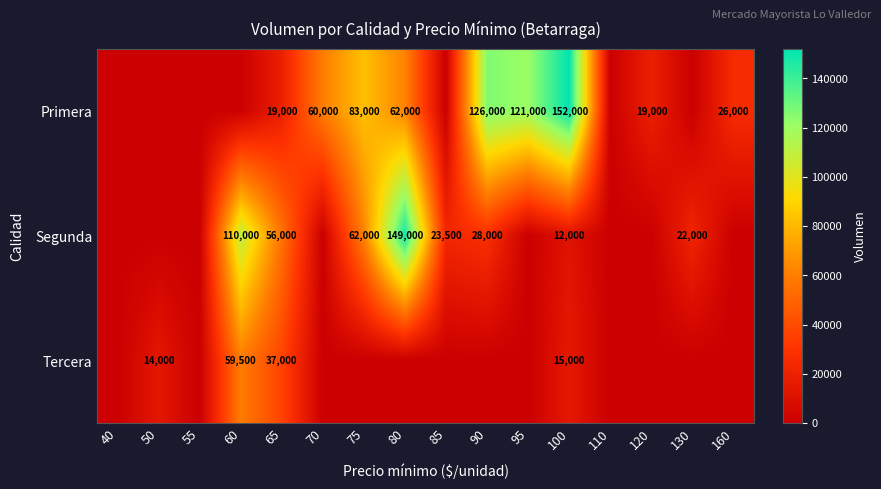

What is the difference between the highest and lowest values at 65?

37000